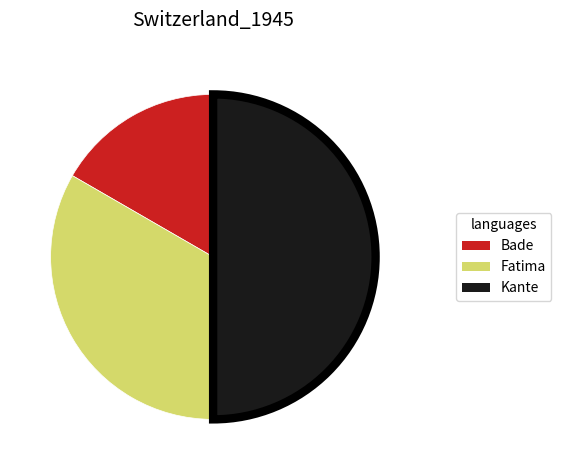

Rank the categories by value from highest to lowest.

Kante, Fatima, Bade